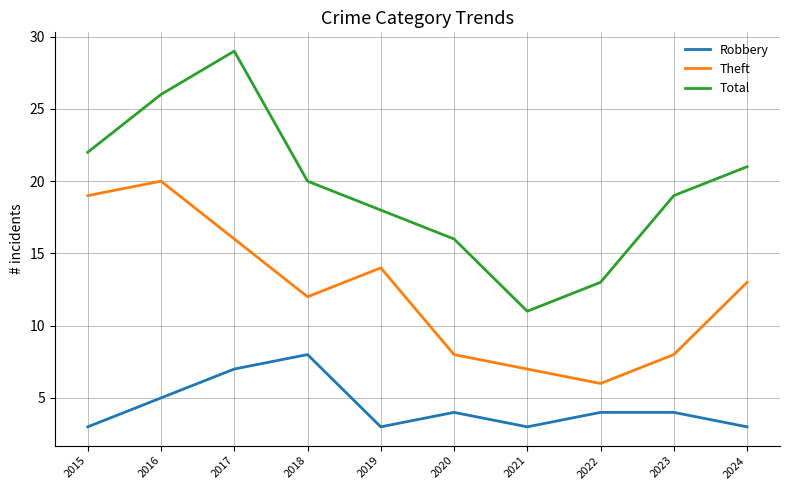

What is the sum of all Robbery values?

44